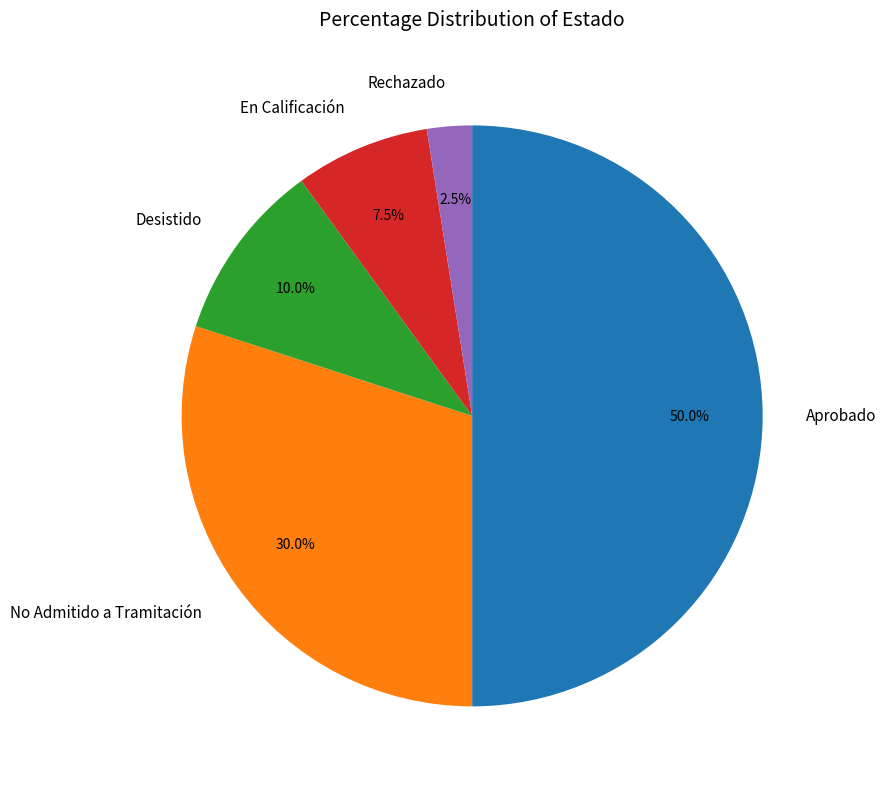

What is the smallest slice in the pie chart?

Rechazado